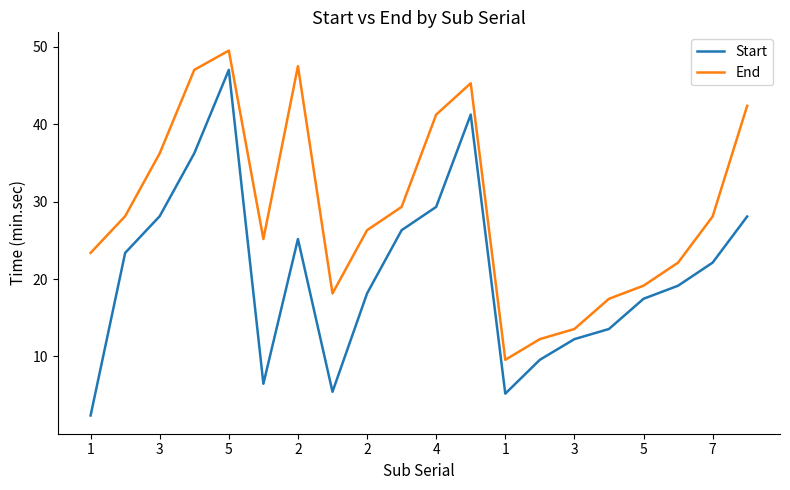

Rank the series by their maximum value, from highest to lowest.

End, Start